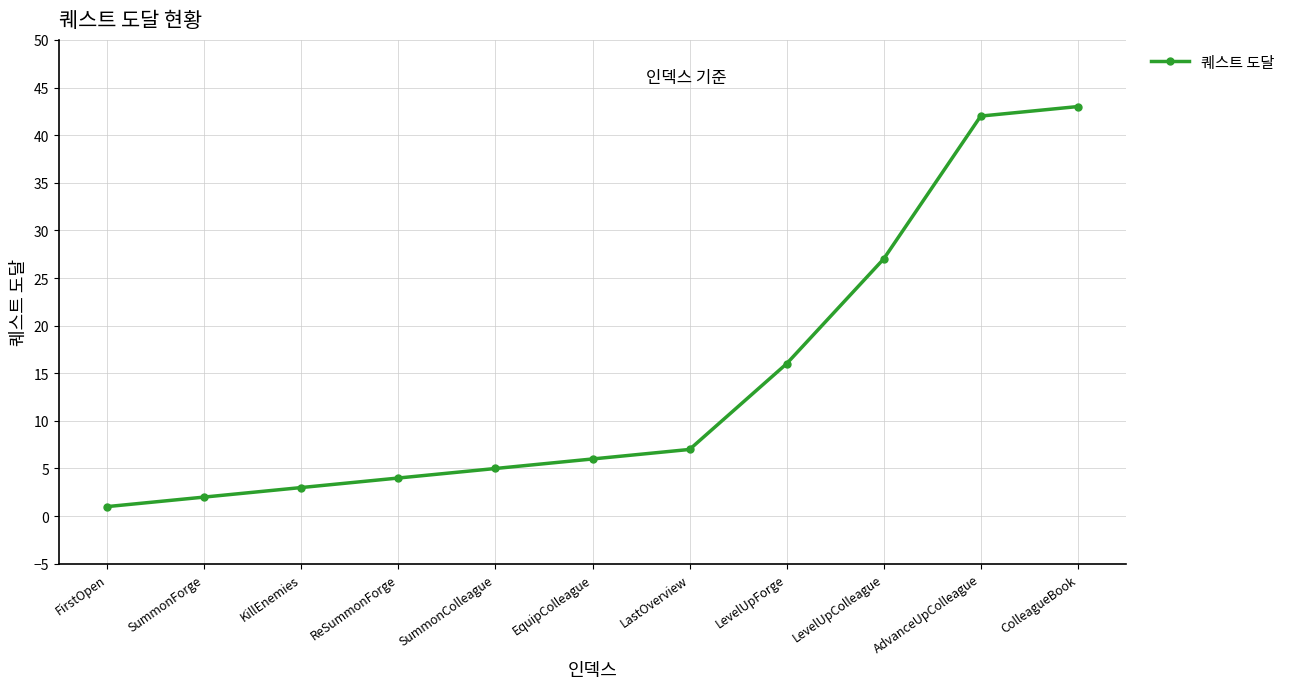

List the labels in order of value, smallest first.

FirstOpen, SummonForge, KillEnemies, ReSummonForge, SummonColleague, EquipColleague, LastOverview, LevelUpForge, LevelUpColleague, AdvanceUpColleague, ColleagueBook